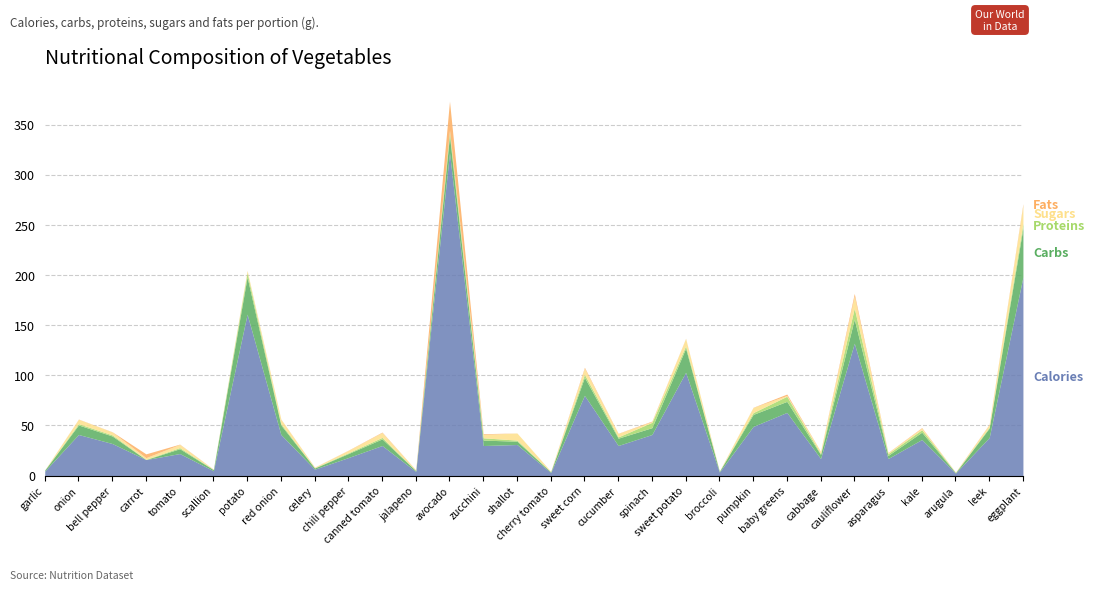

What is the sum of the Proteins values at potato and pumpkin?

6.1